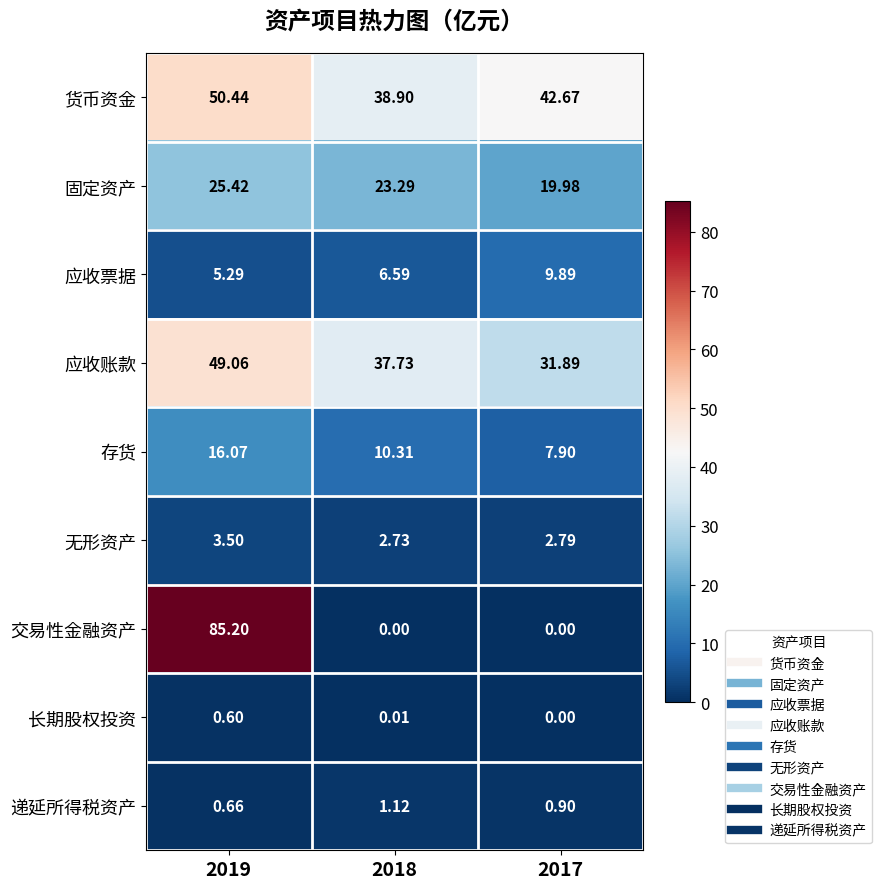

Rank the series by their maximum value, from highest to lowest.

交易性金融资产, 货币资金, 应收账款, 固定资产, 存货, 应收票据, 无形资产, 递延所得税资产, 长期股权投资